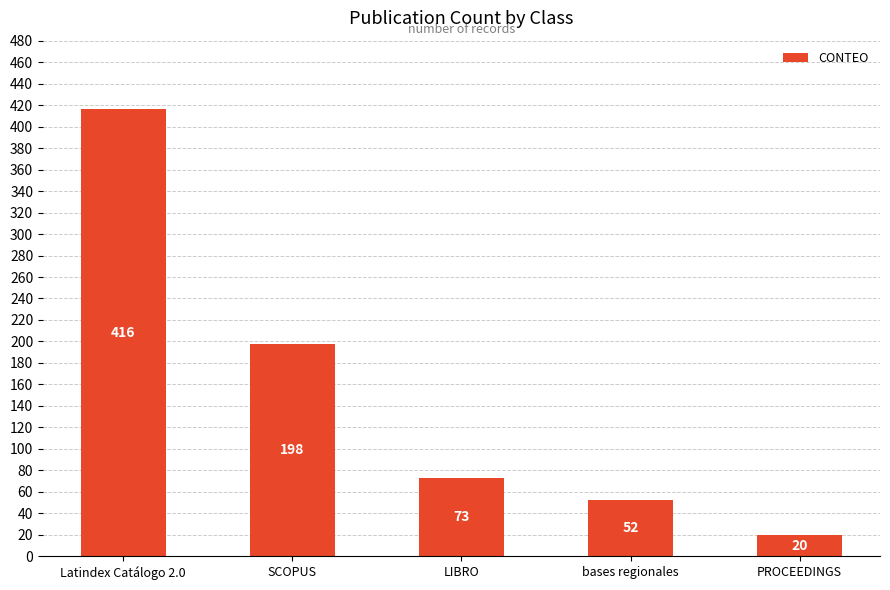

True or false: the data shows 112 at LIBRO.

False